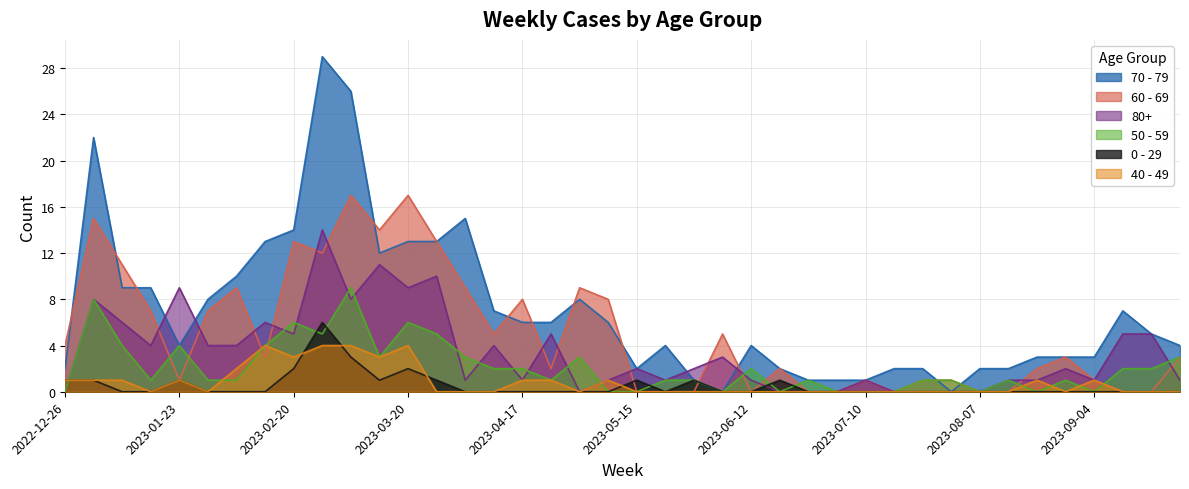

What is the label of the 5th point from the left?

2023-01-23